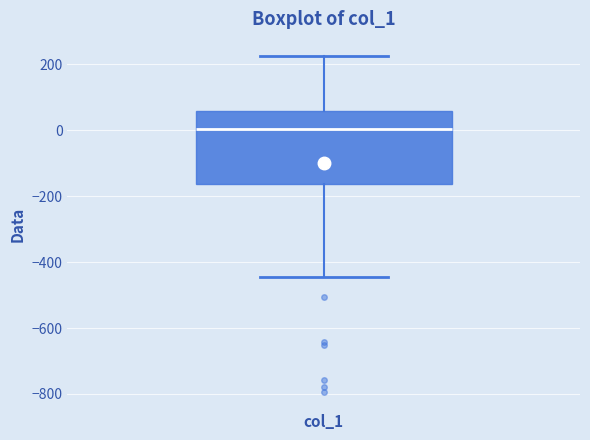

Transcribe this box plot: give where the median line is, the range the box spans, and where the two whiskers end, as read against the y-axis. The values are not printed on the chart, so give them approximately, as read against the axis.

median 0, box -160 to 60, whiskers -440 to 220